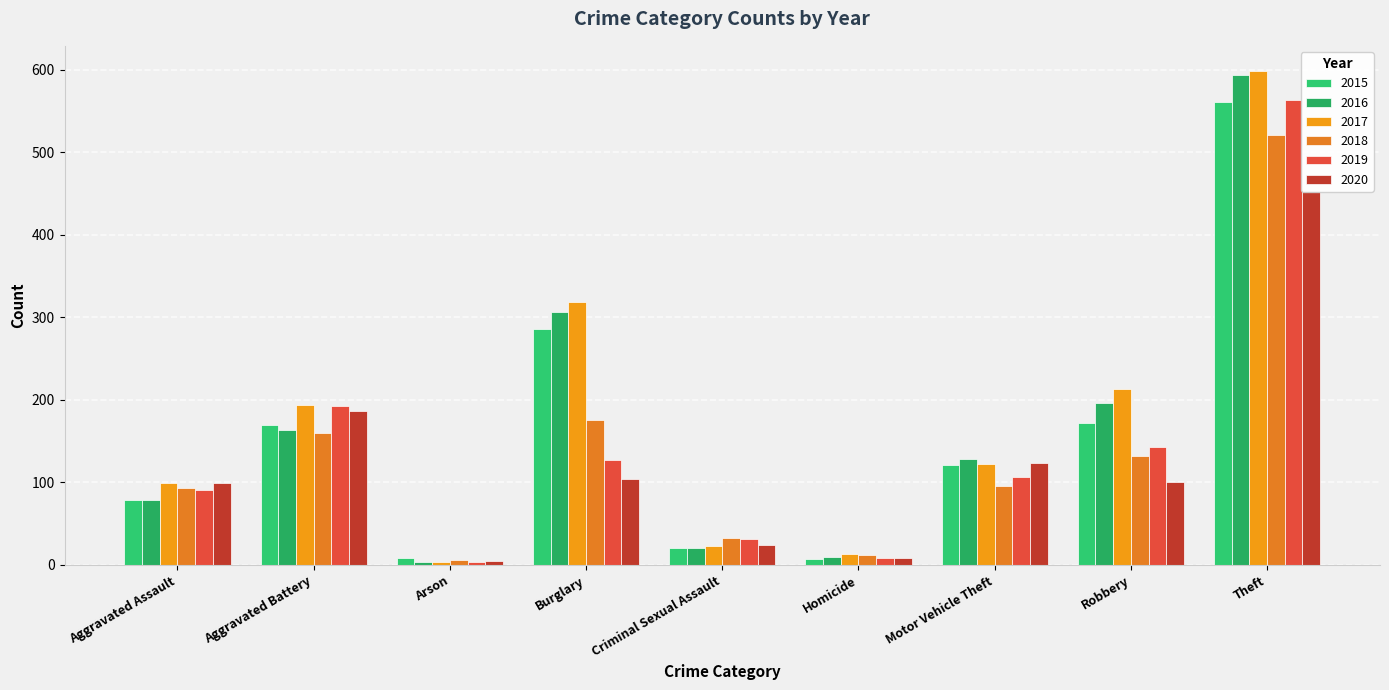

The 2020 series shows 109 at Aggravated Battery. True or false?

False